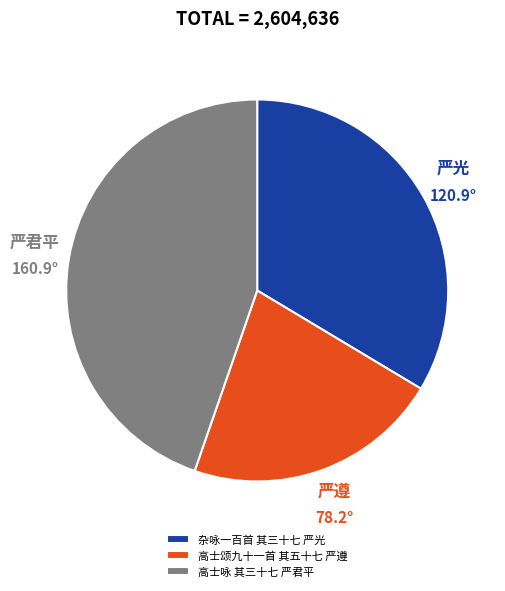

Do 杂咏一百首 其三十七 严光 and 高士颂九十一首 其五十七 严遵 together represent more than half of the pie?

Yes